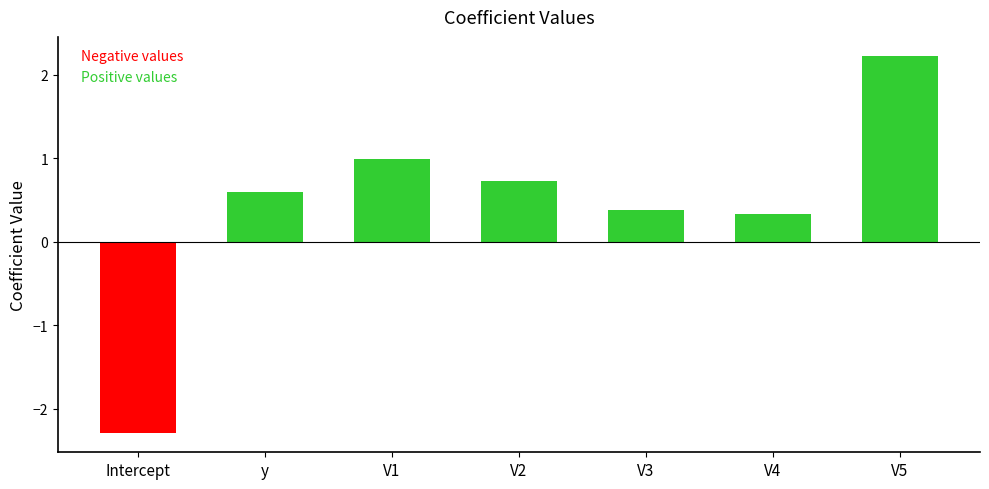

Count the number of values greater than 0.

6